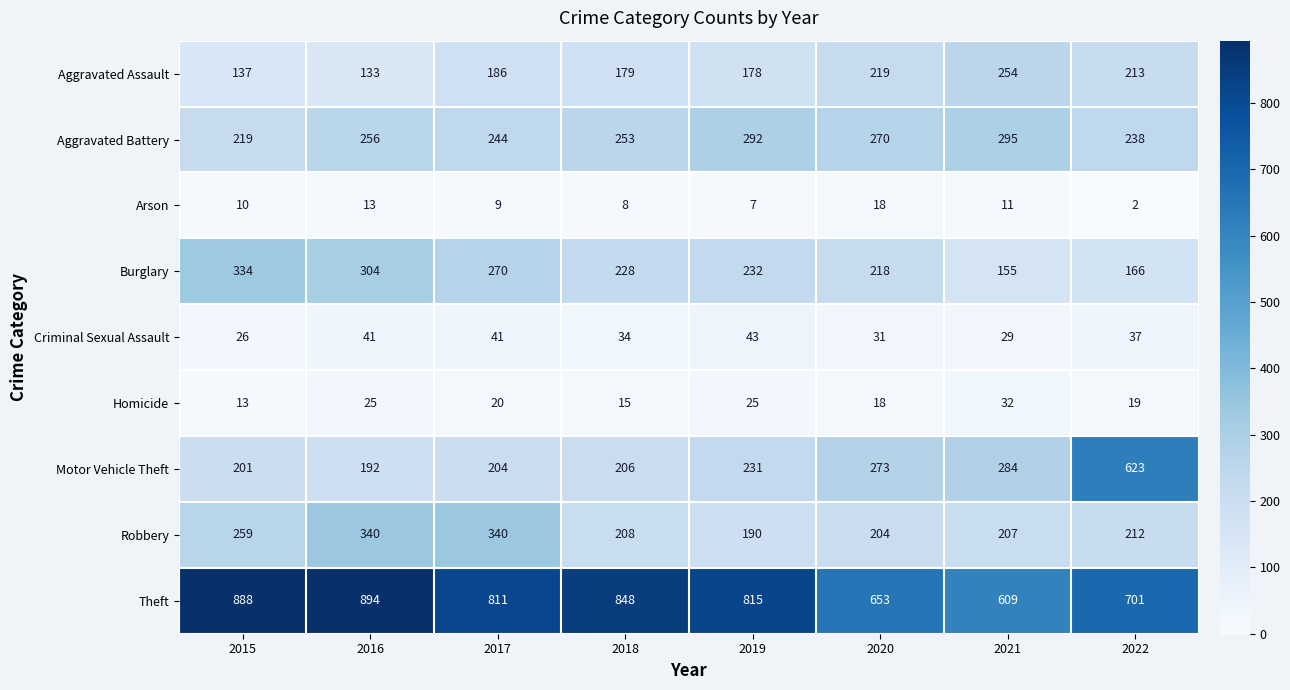

The value of Burglary at 2015 is 112. True or false?

False